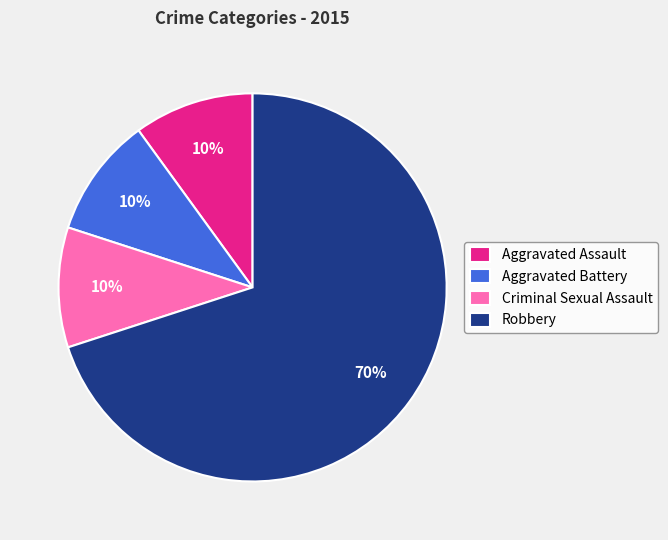

Is there a majority slice in this chart?

Yes